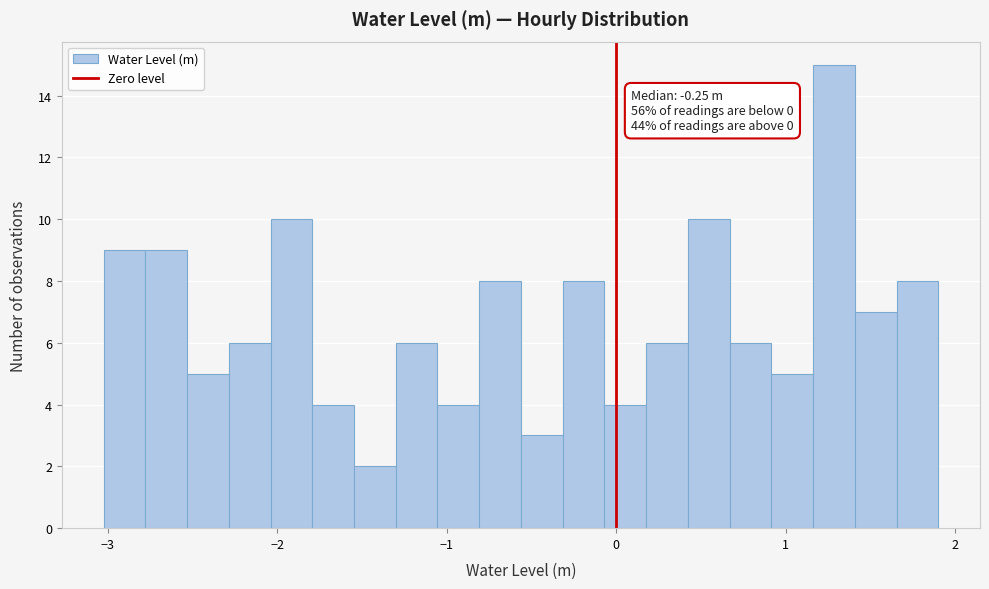

Read against the x-axis, roughly where is the centre of the tallest bar?

1.3